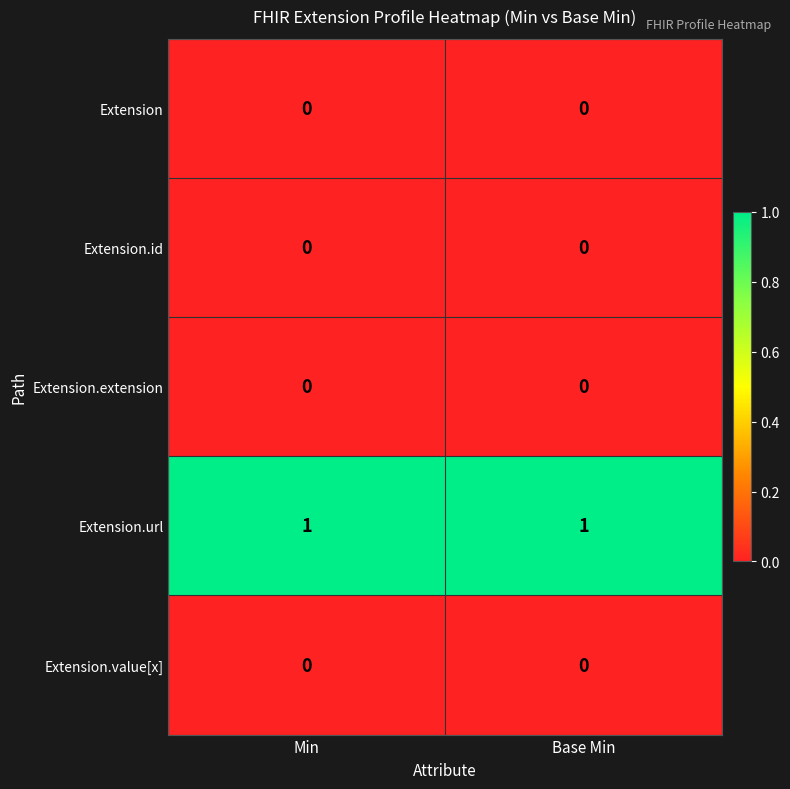

The Extension.value[x] series shows 0 at Base Min. True or false?

True